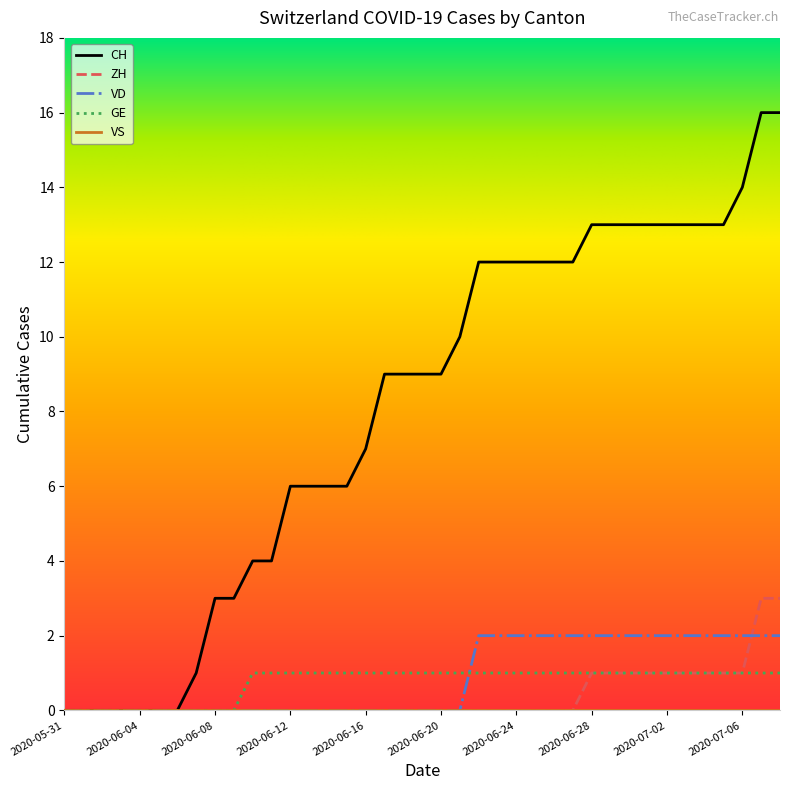

What is the difference between the maximum and minimum values in the VD series?

2